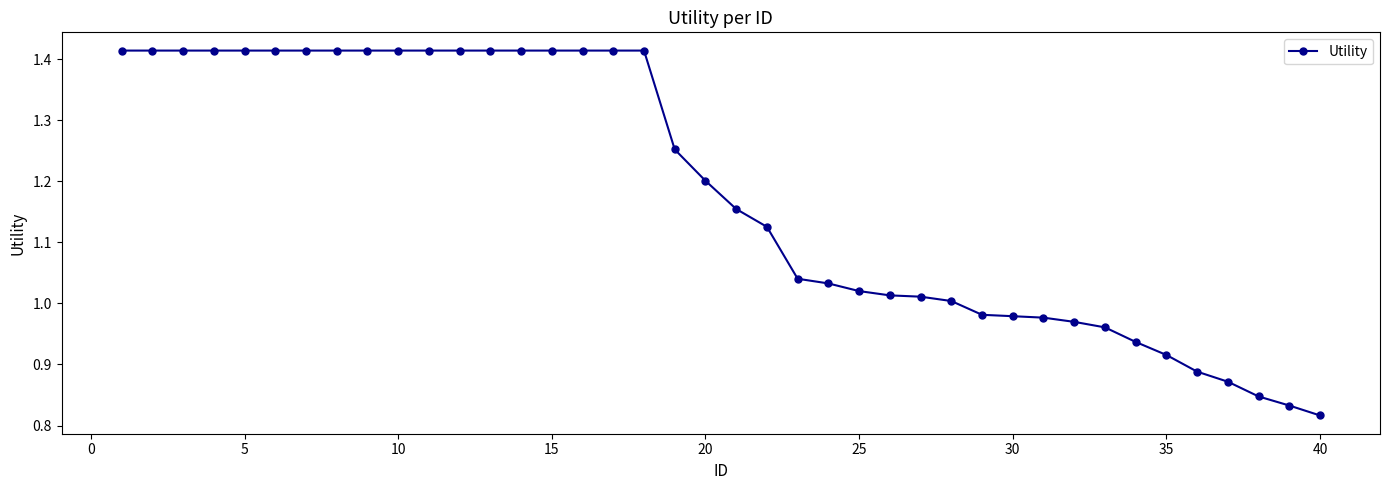

What is the sum of all values?

47.3